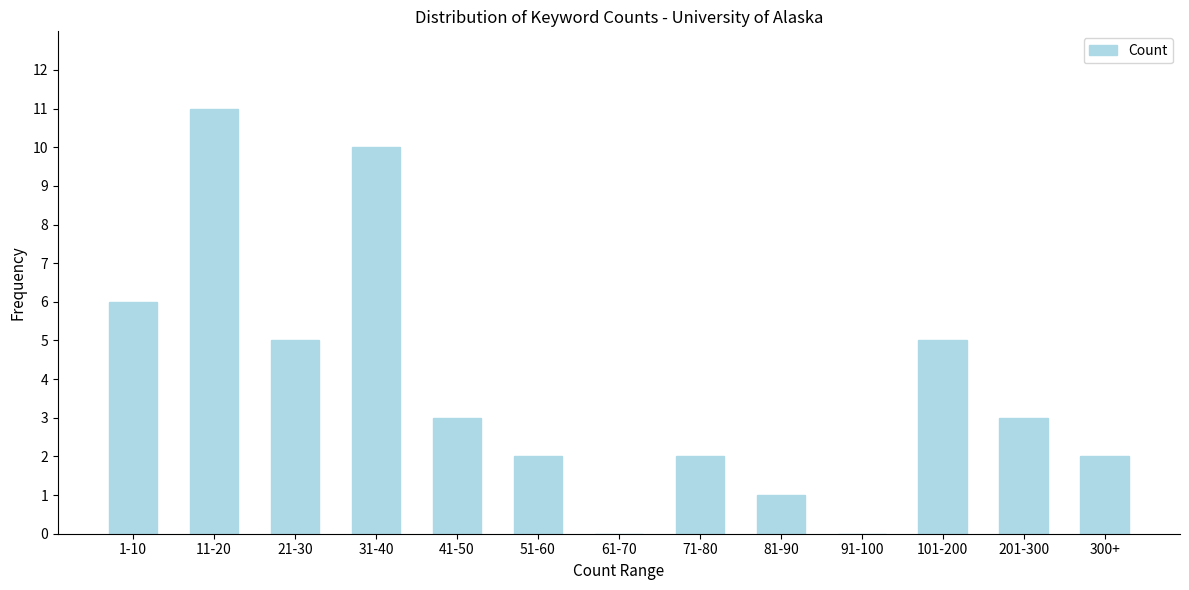

Reading left to right, transcribe all the data shown in this chart.

1-10=6	11-20=11	21-30=5	31-40=10	41-50=3	51-60=2	61-70=0	71-80=2	81-90=1	91-100=0	101-200=5	201-300=3	300+=2